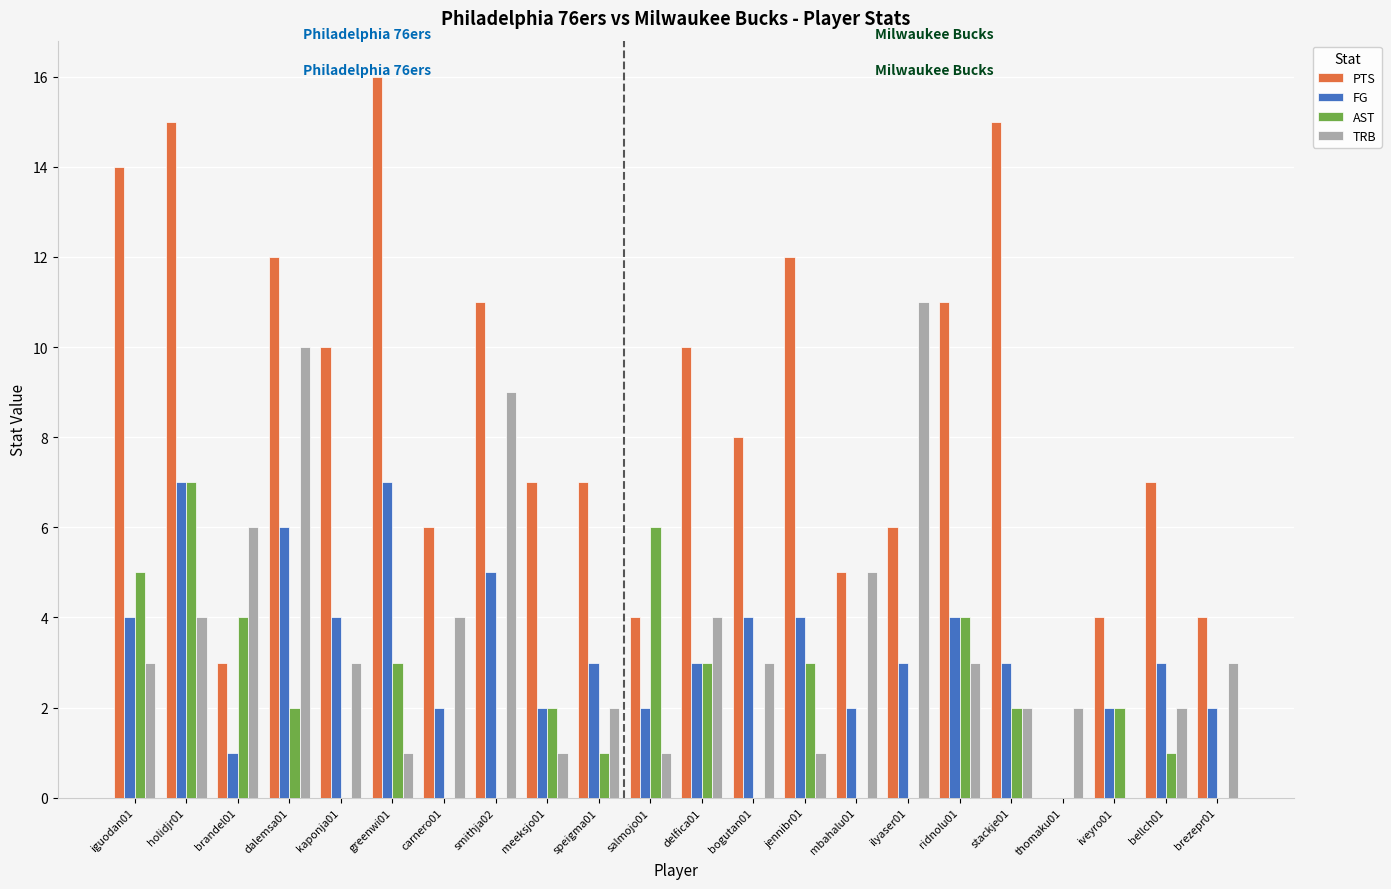

Is the value of PTS at thomaku01 greater than the value of FG at greenwi01?

No